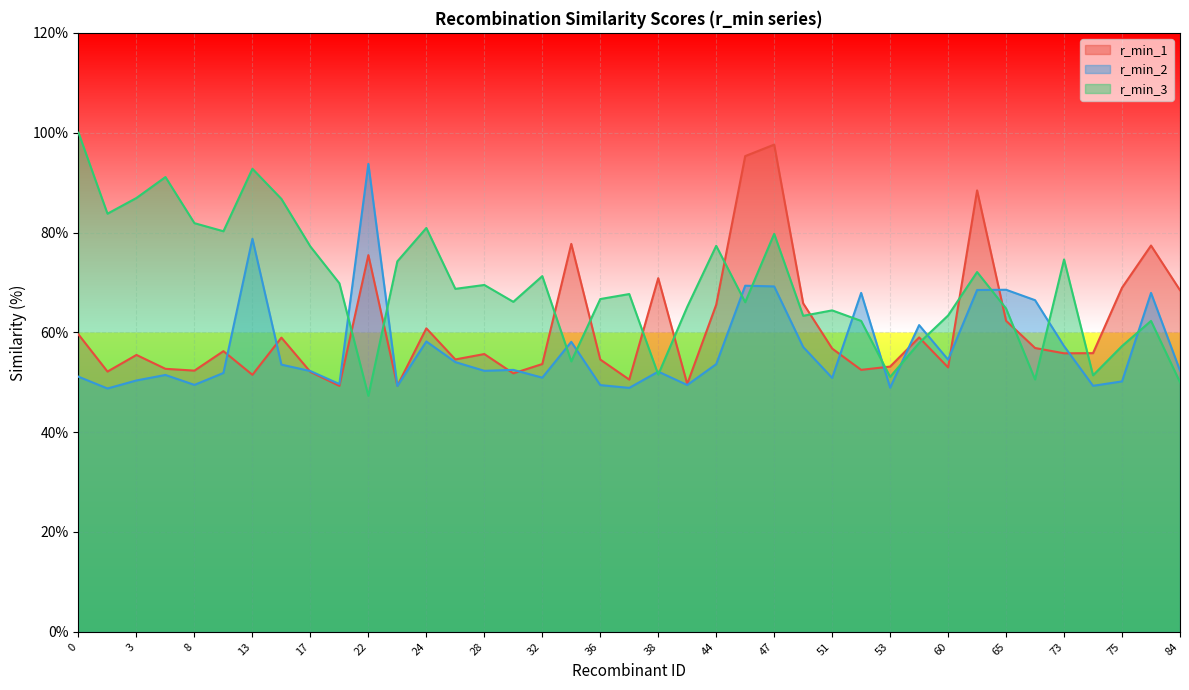

What is the spread (max minus min) of values at 22?

46.5